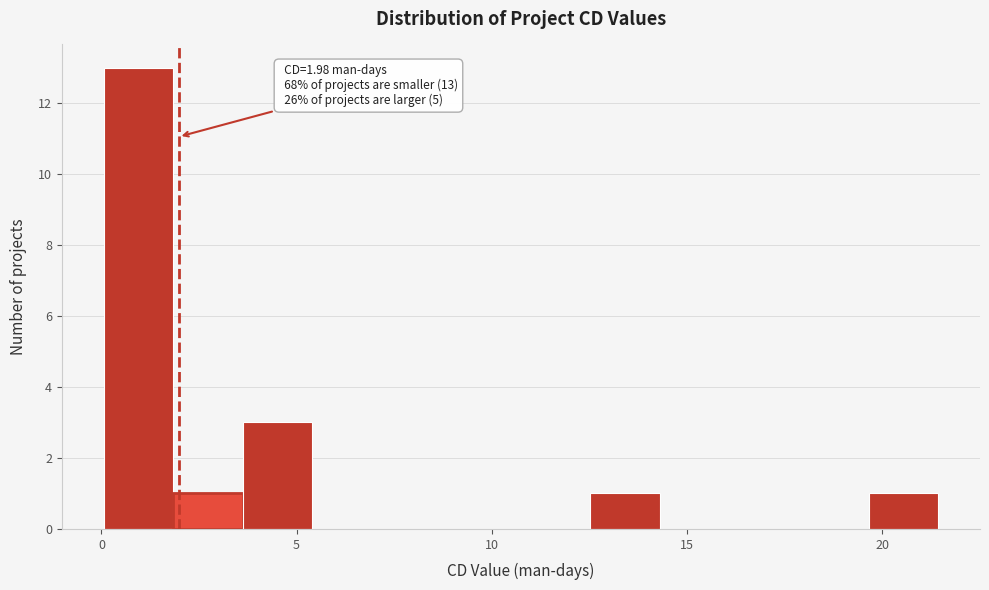

Around what value on the x-axis is the tallest bar? Give the approximate position of its centre, as read against the axis.

1.0